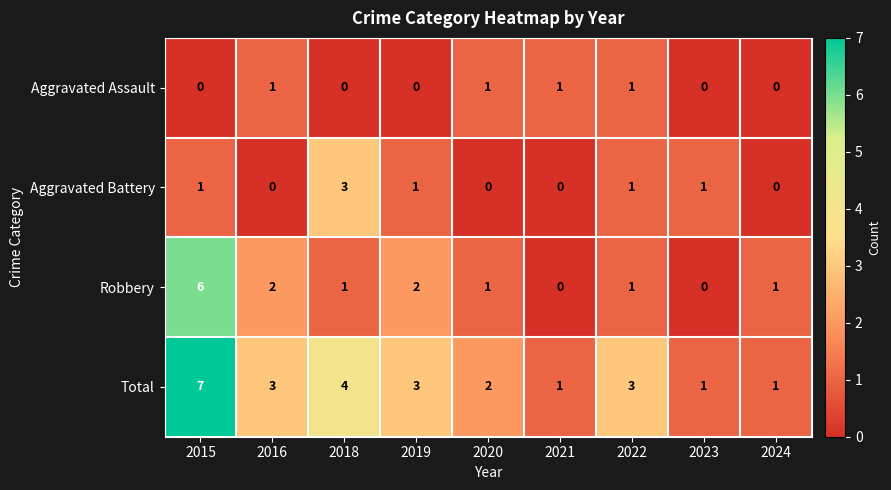

Is the value of Aggravated Assault at 2018 greater than the value of Robbery at 2015?

No